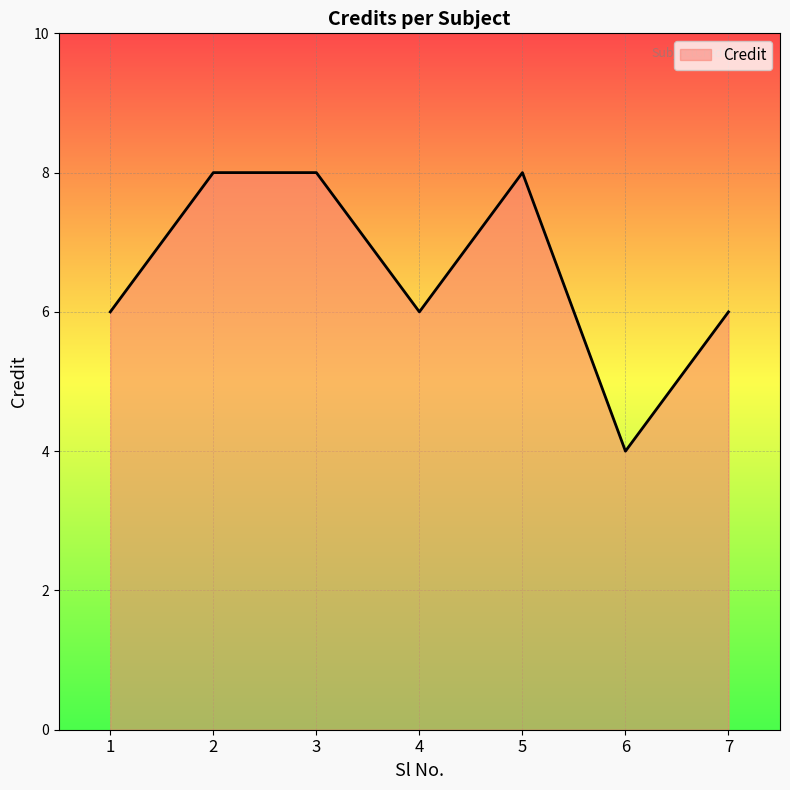

How many interior local valleys (lower than both neighbors) does the data have?

2